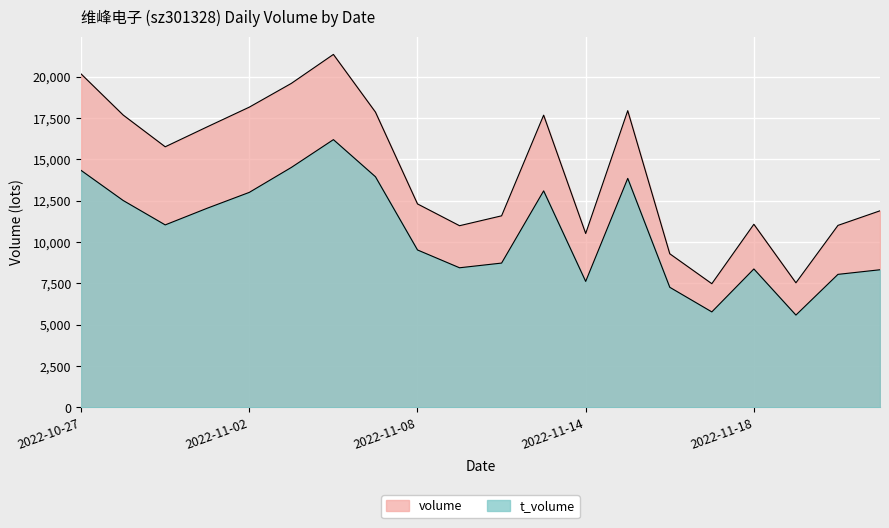

Which series has the widest spread of values?

volume